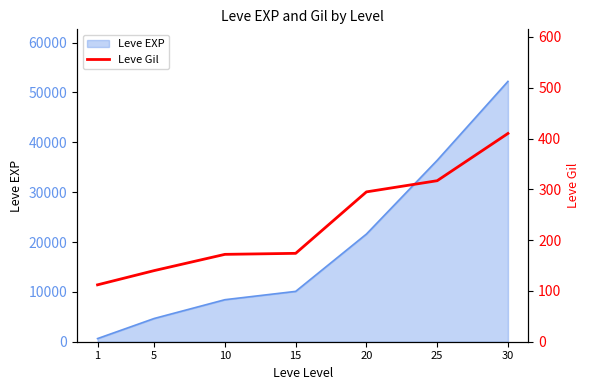

Rank the categories by Leve EXP value from highest to lowest.

30, 25, 20, 15, 10, 5, 1